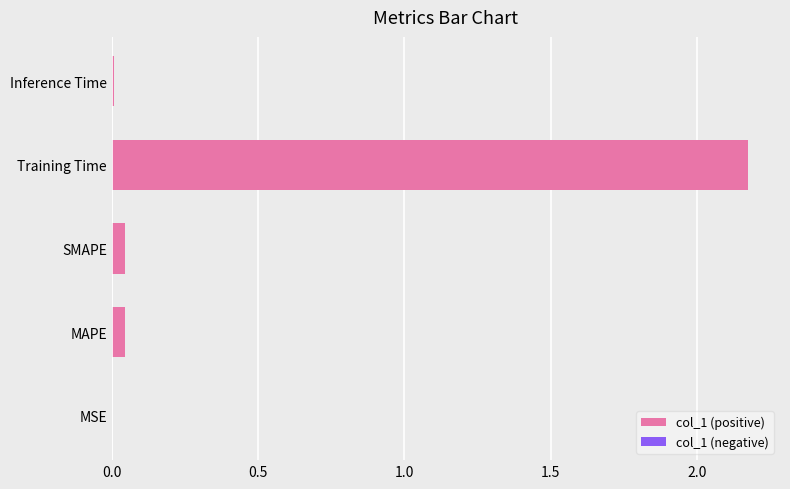

What is the sum of all values?

2.3